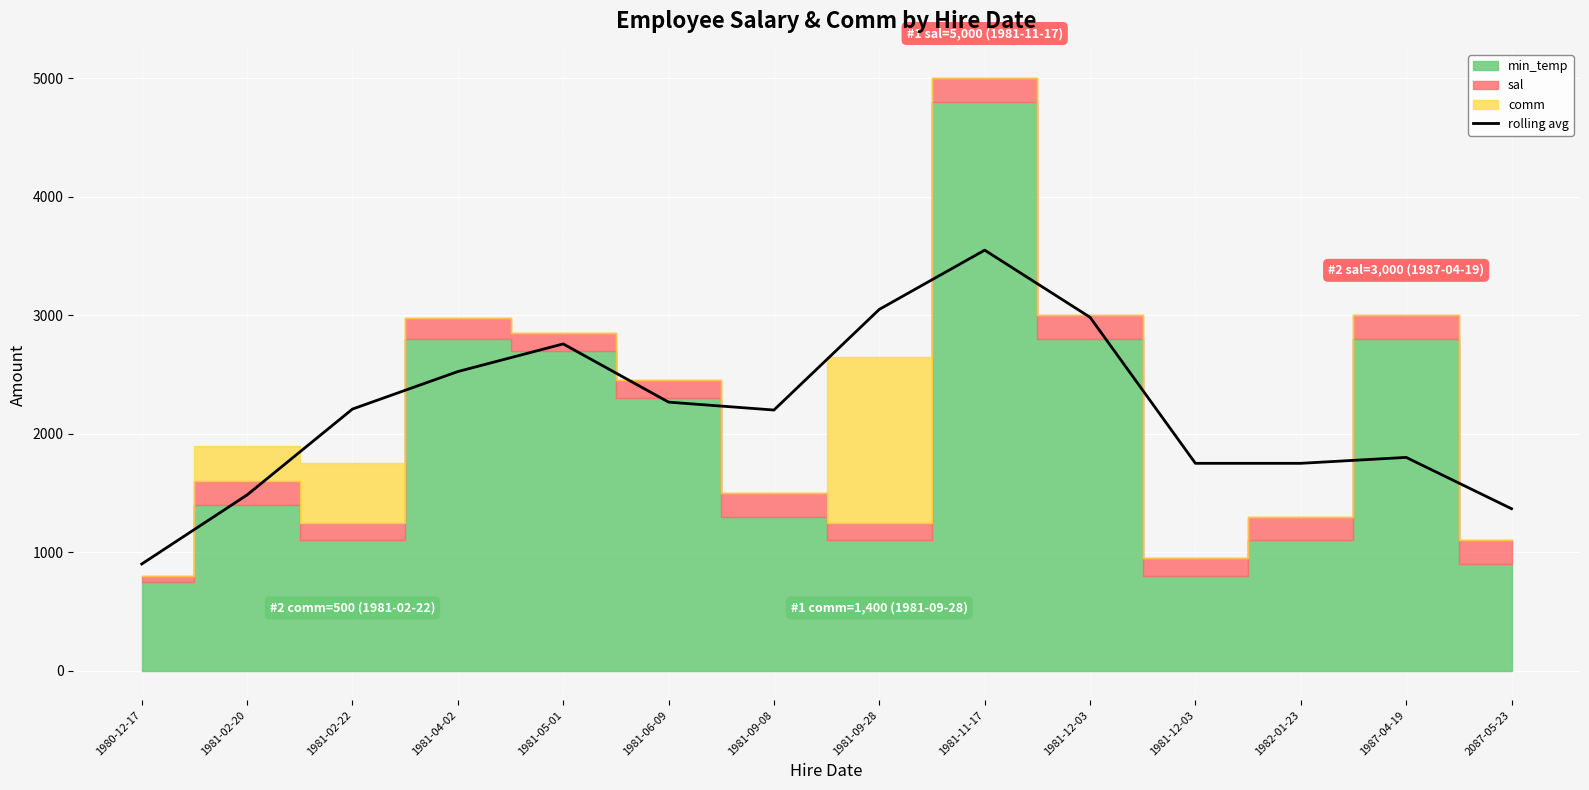

What is the label of the 9th point from the right?

1981-06-09